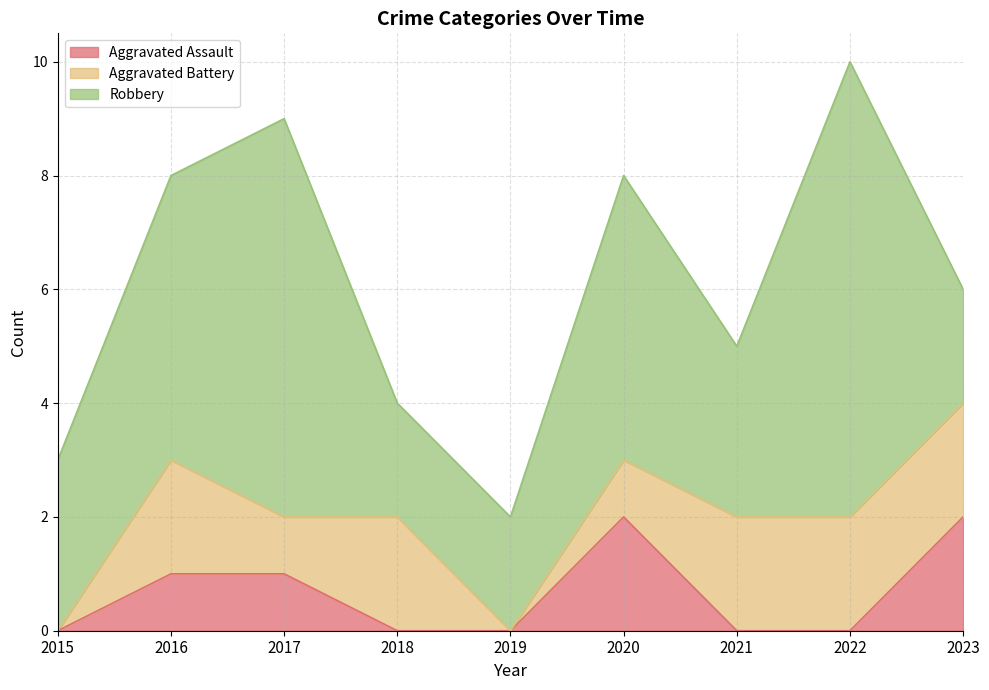

In Aggravated Battery, how many points are lower than both neighbors (excluding endpoints)?

2